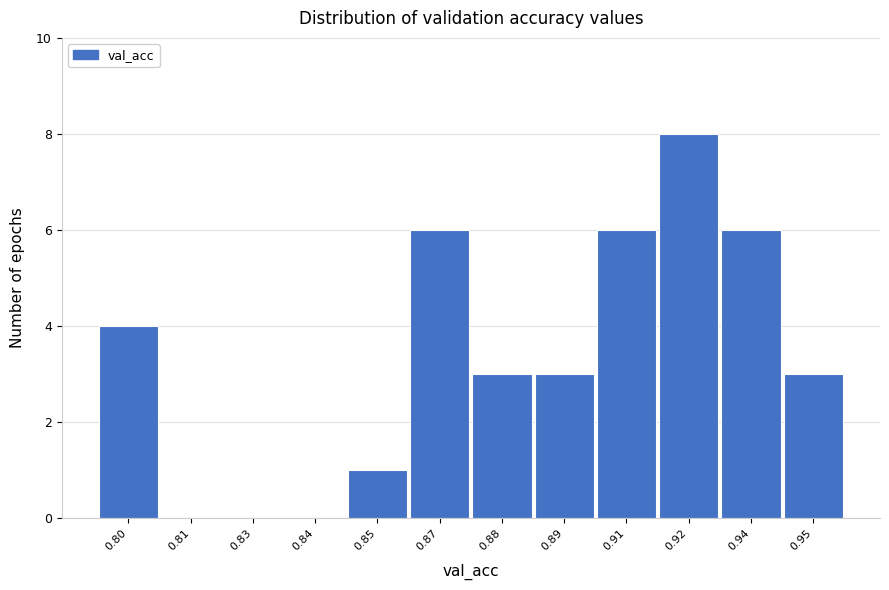

Reading left to right, what are all the values shown in this chart?

0.80=4	0.81=0	0.83=0	0.84=0	0.85=1	0.87=6	0.88=3	0.89=3	0.91=6	0.92=8	0.94=6	0.95=3